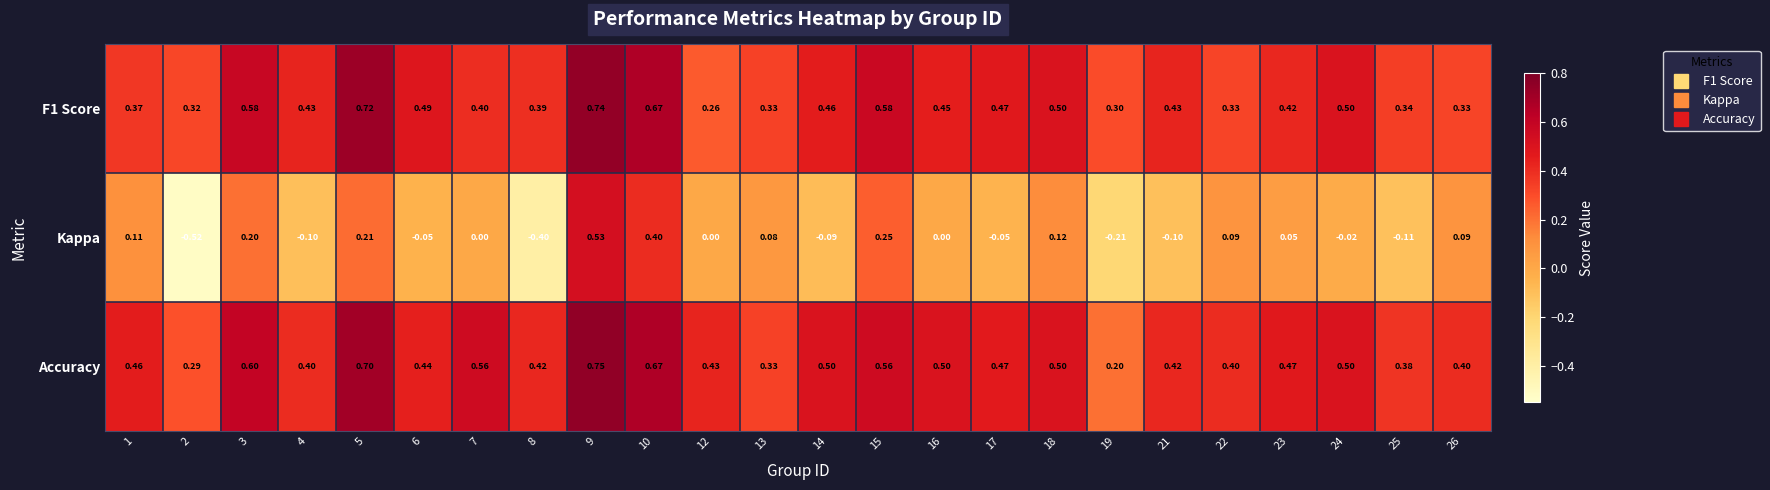

Which series has the largest total across all categories?

Accuracy